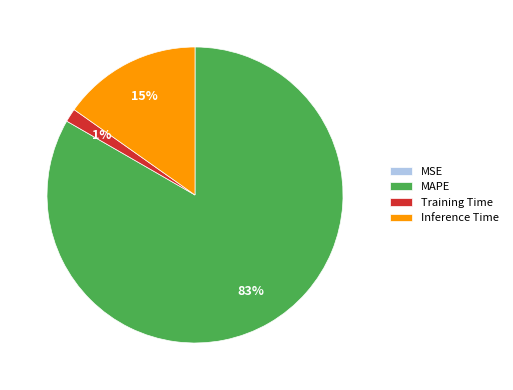

To the nearest percent, what is the combined percentage of MAPE and Training Time?

85%